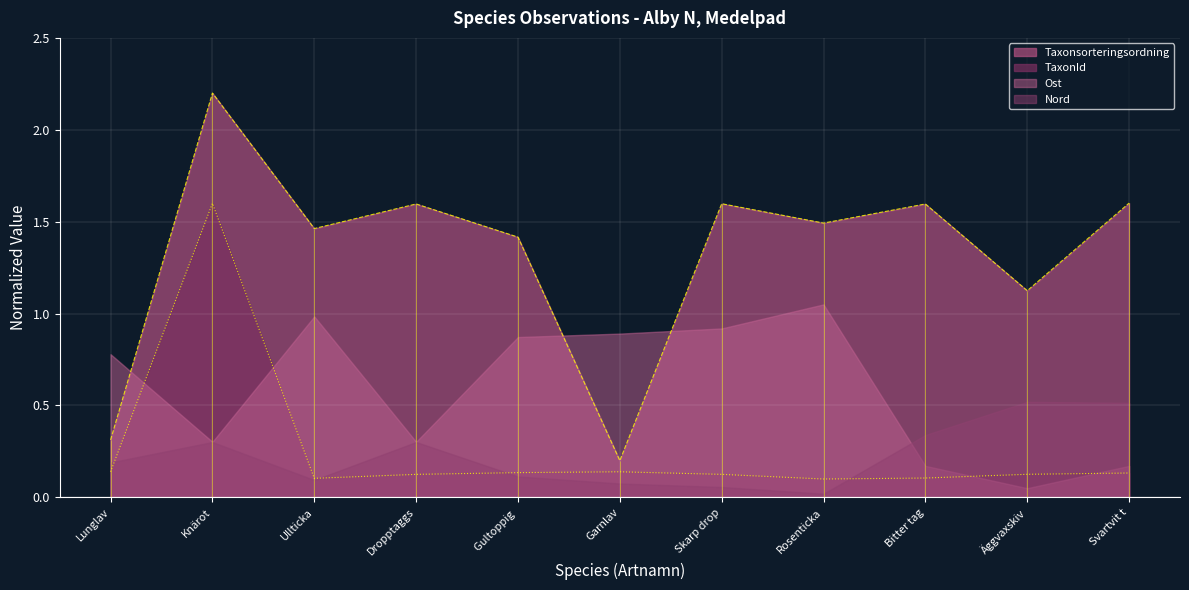

True or false: Taxonsorteringsordning line has a value of 1.5 at Ullticka.

True